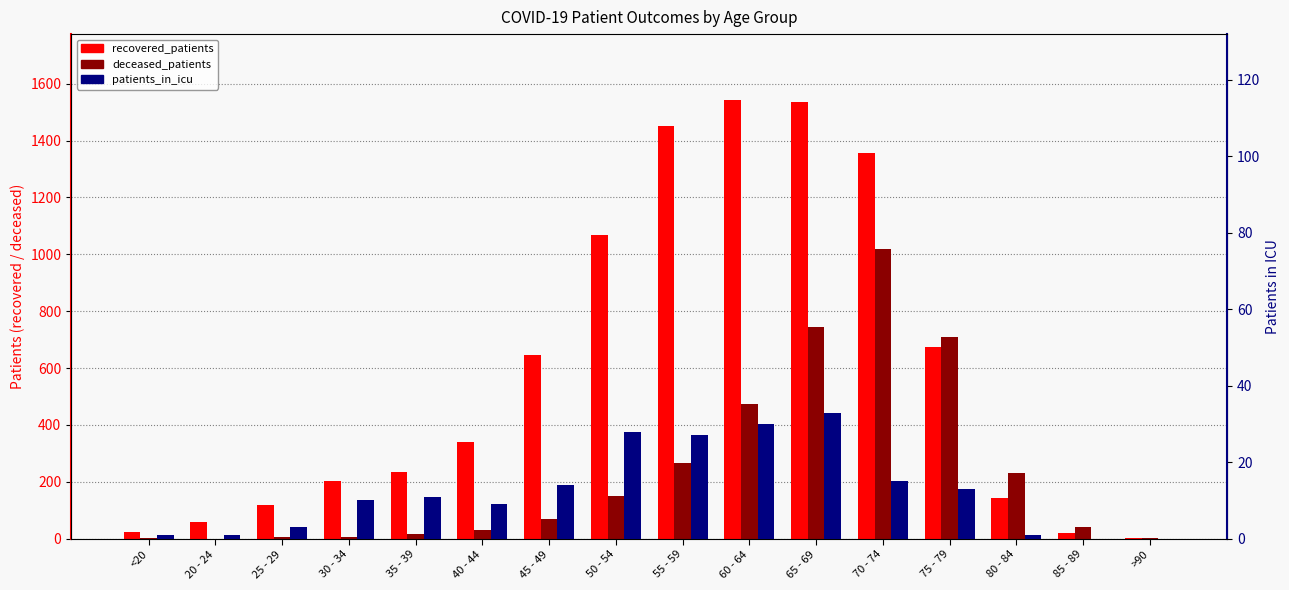

Where does the deceased_patients series first go above 68?

50 - 54